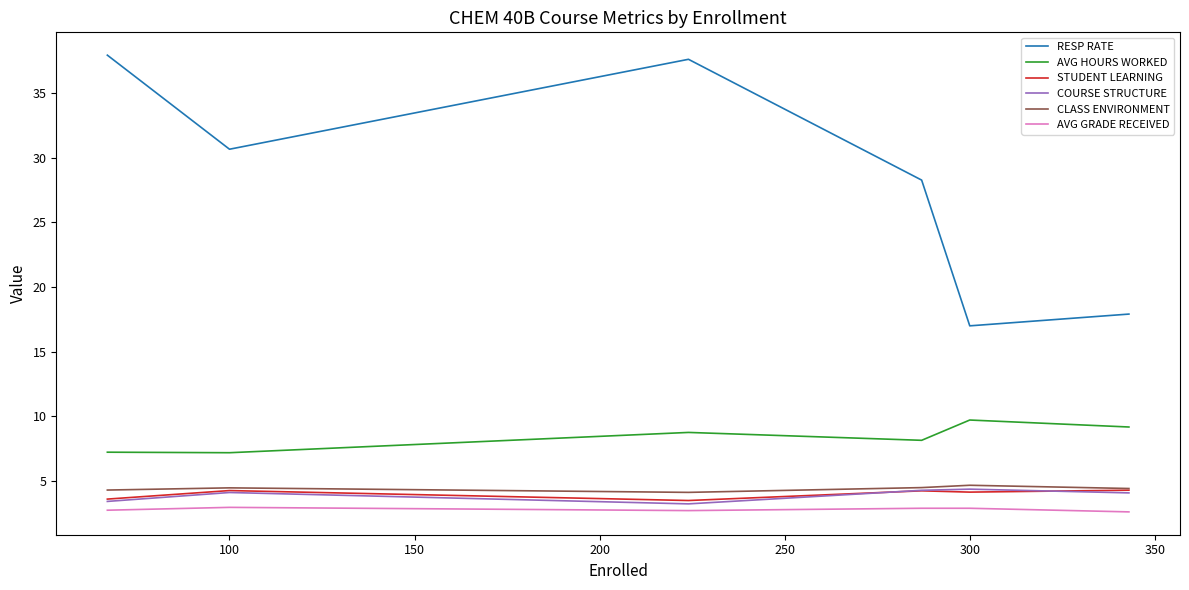

True or false: AVG GRADE RECEIVED and CLASS ENVIRONMENT cross at least once.

False